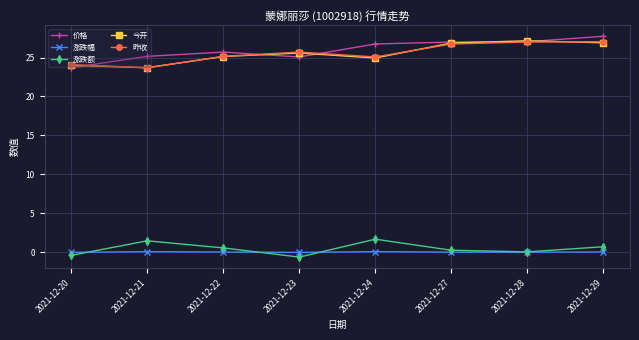

What is the value of the 涨跌额 point at the 3rd from the left?

0.6